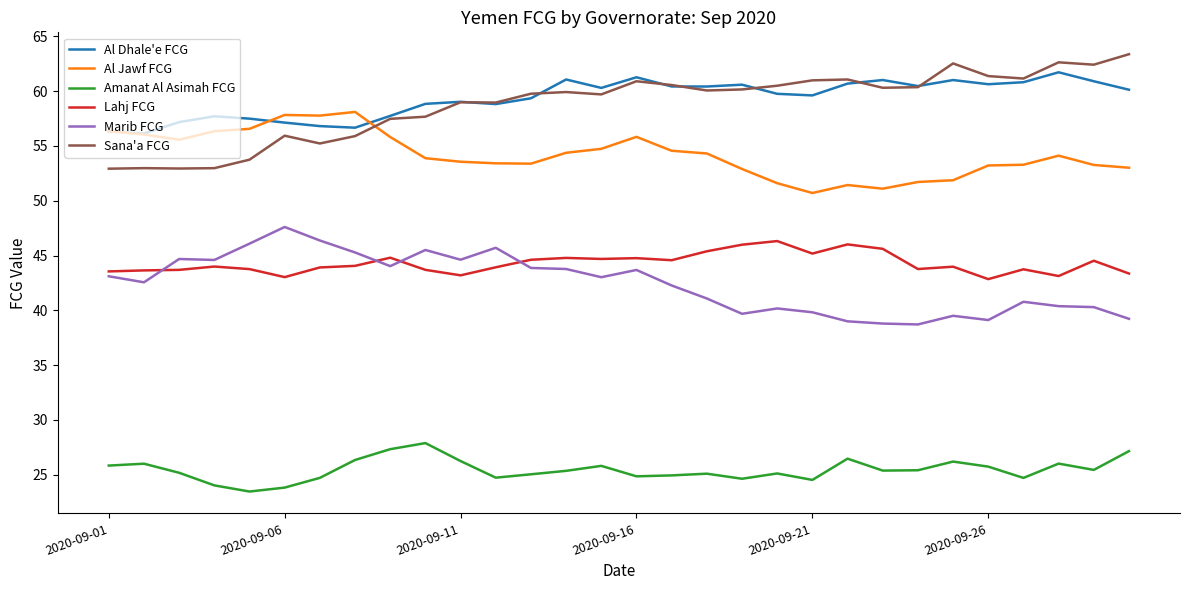

What is the sum of all Lahj FCG values?

1328.5